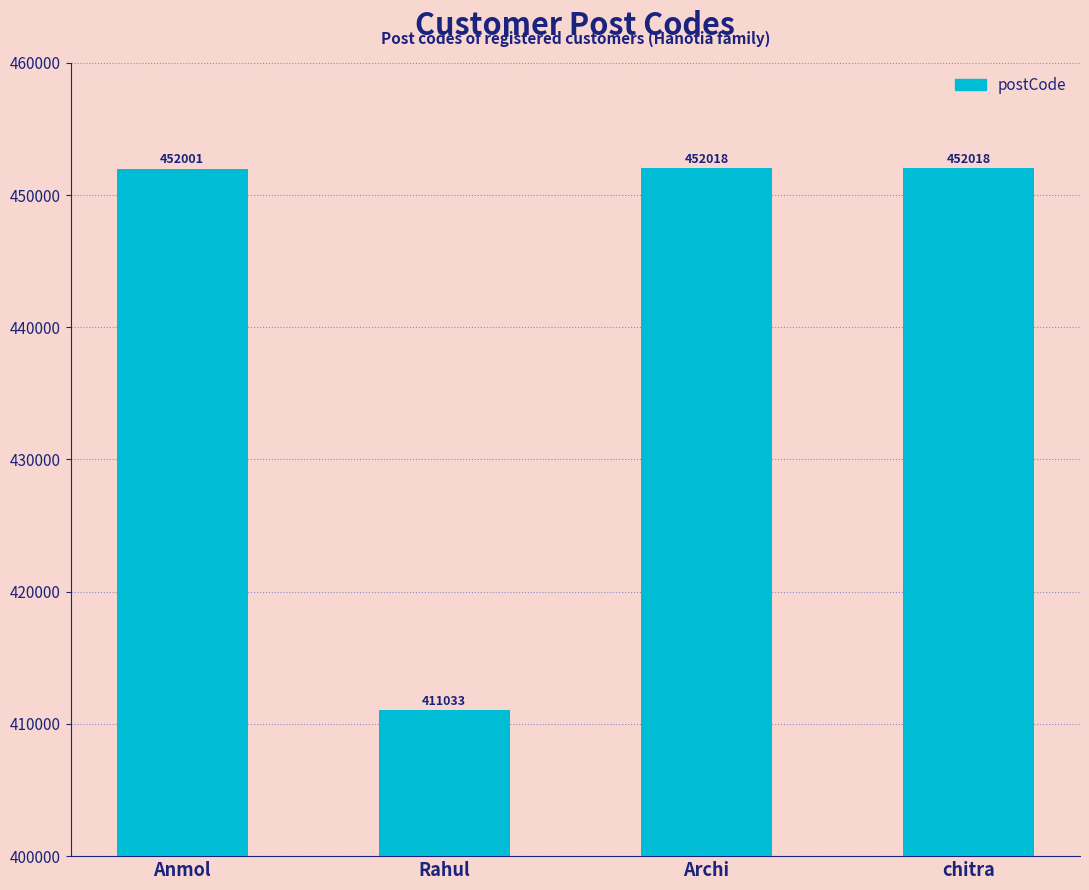

Where is the data nearest to the value 431525?

Anmol